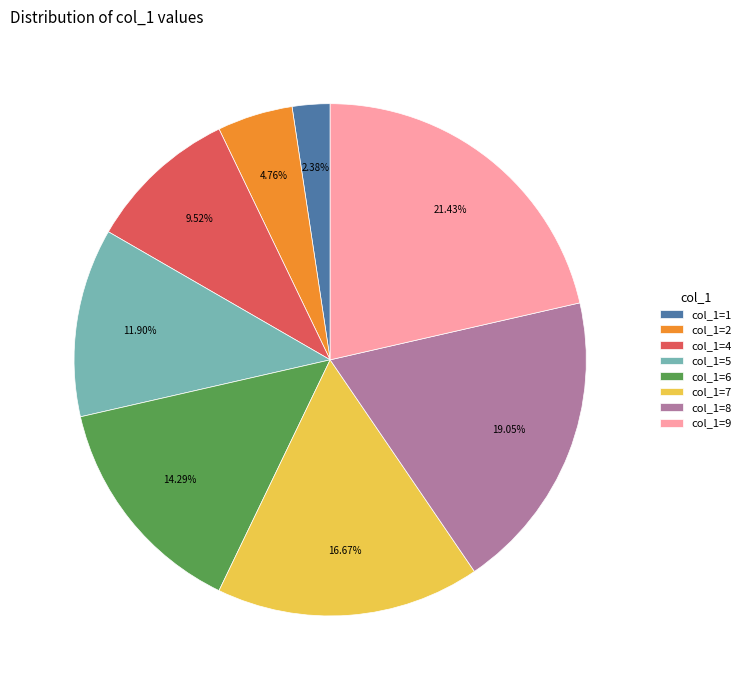

Which has a higher value, col_1=2 or col_1=6?

col_1=6